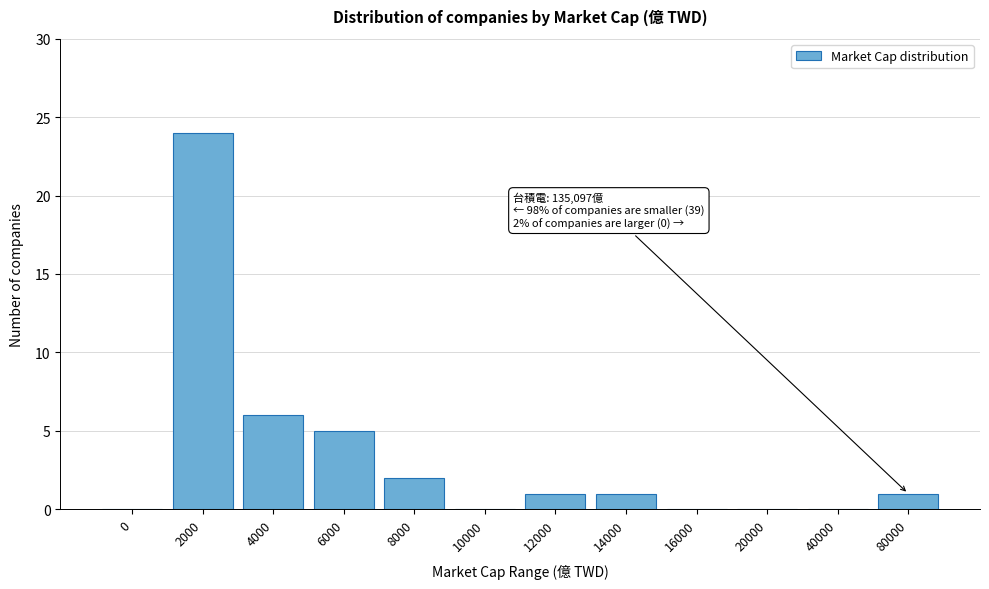

Reading left to right, extract all data points from this chart.

0=0	2000=24	4000=6	6000=5	8000=2	10000=0	12000=1	14000=1	16000=0	20000=0	40000=0	80000=1